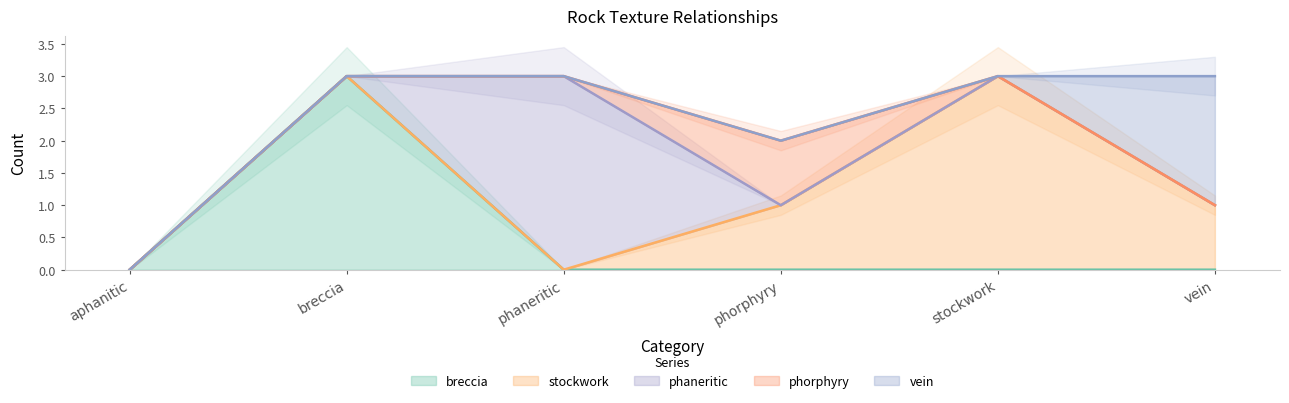

How many lines are shown in the chart?

5